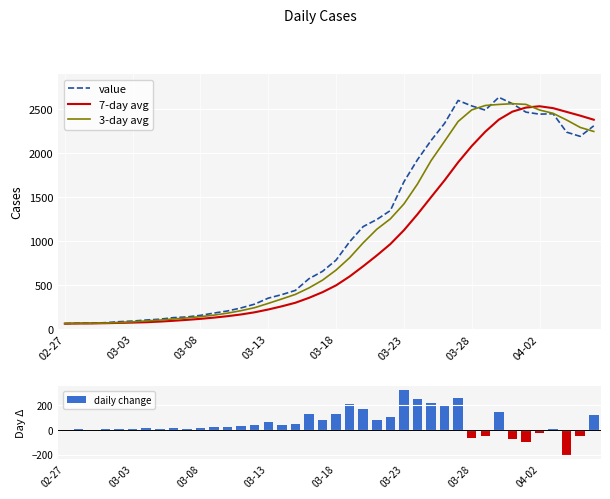

What is the highest value of the 3-day avg series?

2565.0